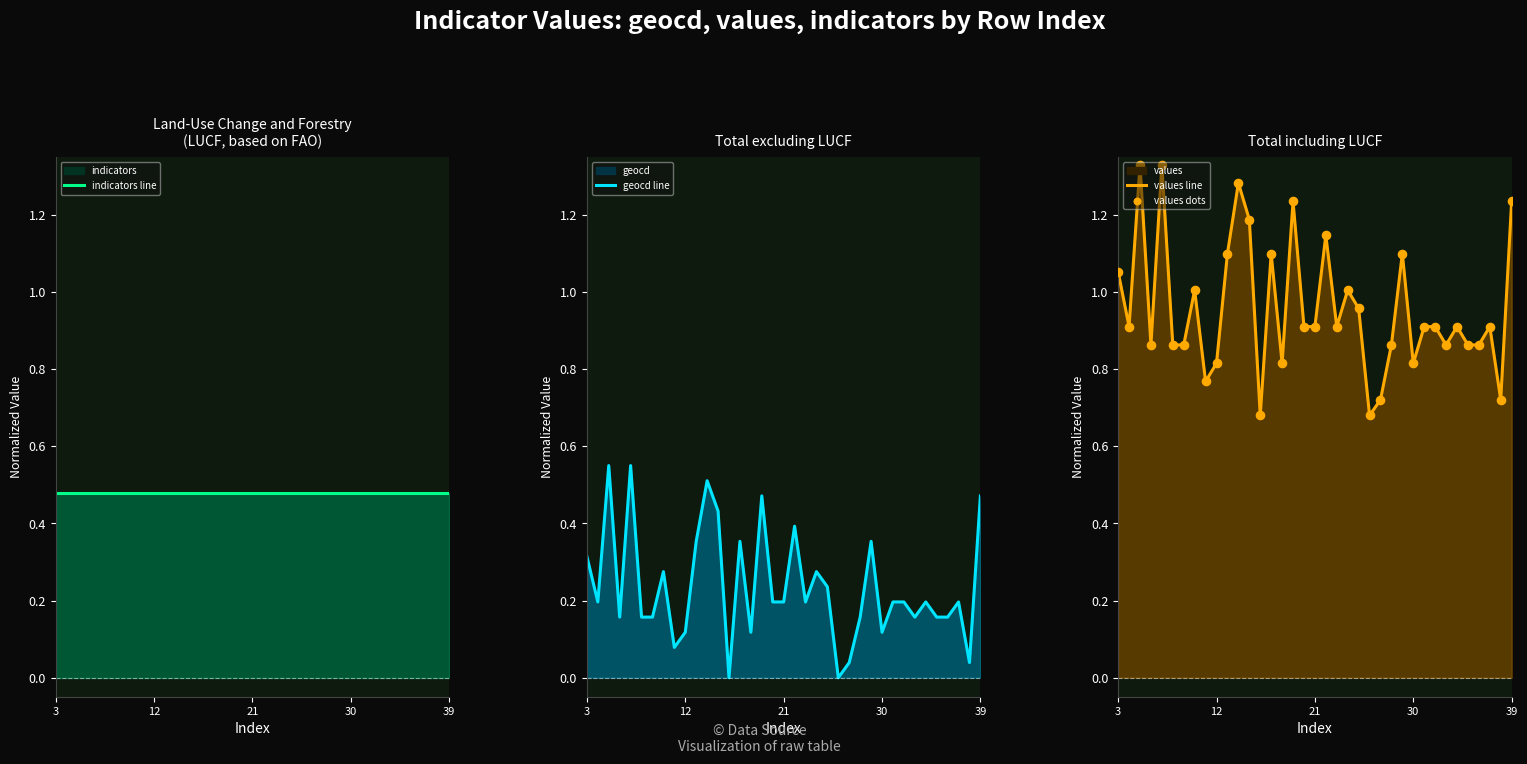

Is the value of indicators line at 12 greater than the value of values line at 26?

No